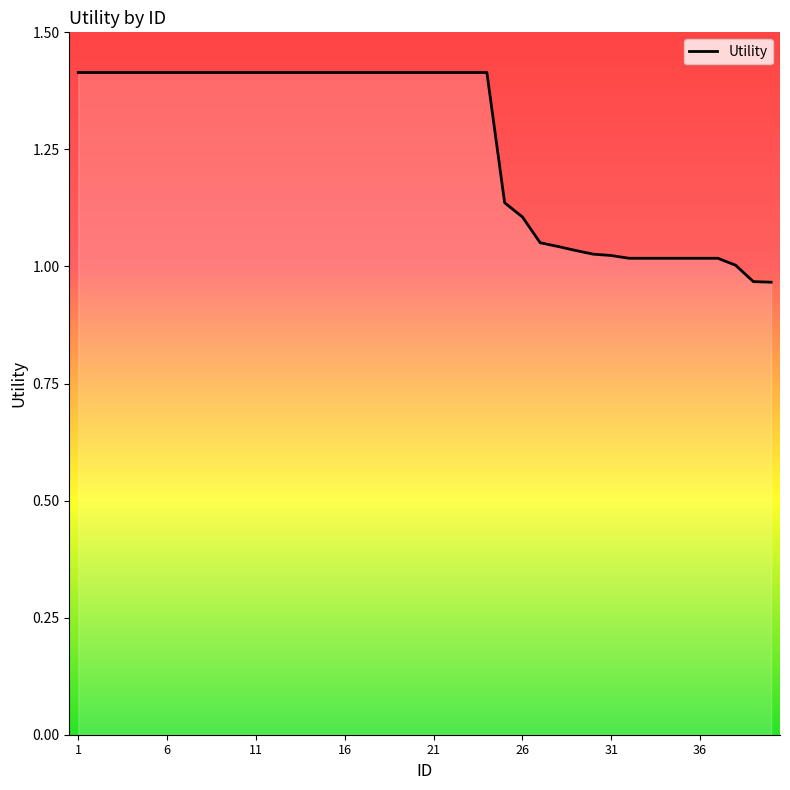

What is the greatest value displayed?

1.4